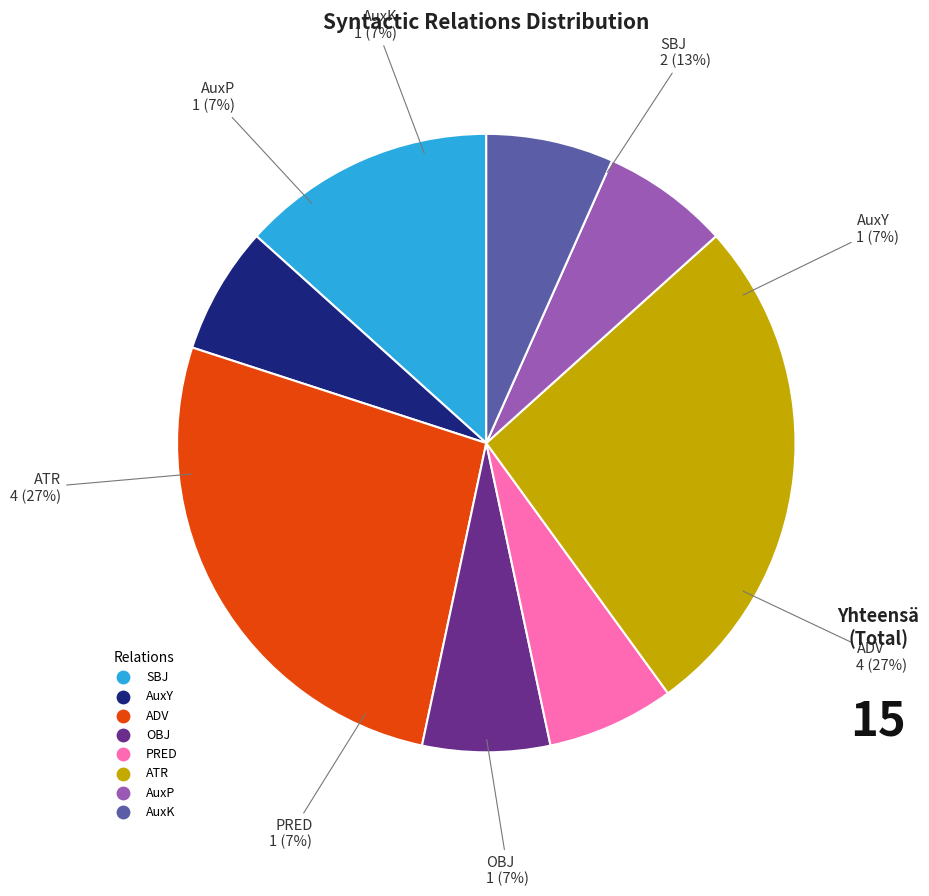

Count the number of slices in the pie.

8